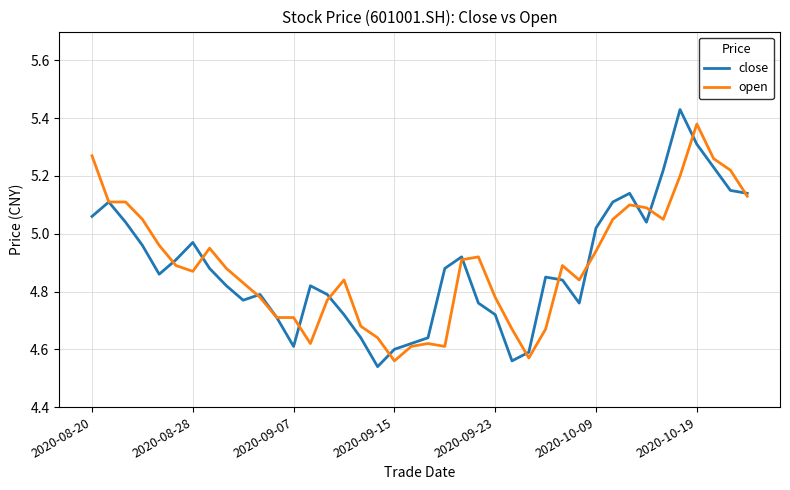

What are all the series names shown in the legend?

close, open